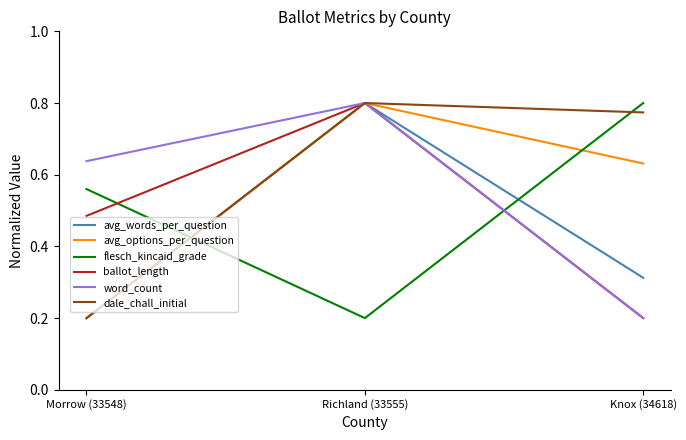

At which label does avg_words_per_question reach its peak?

Richland (33555)